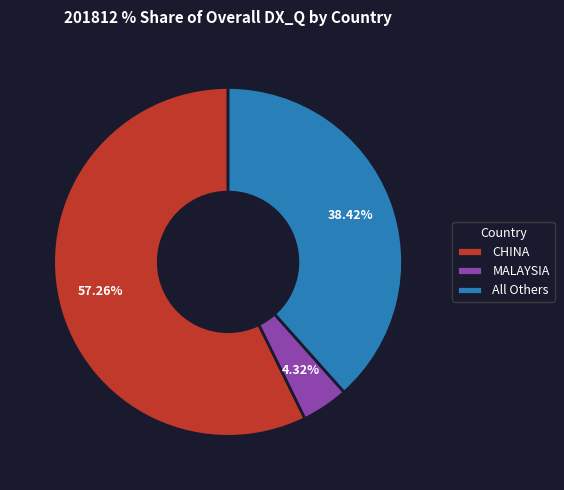

How many segments does this pie chart have?

3